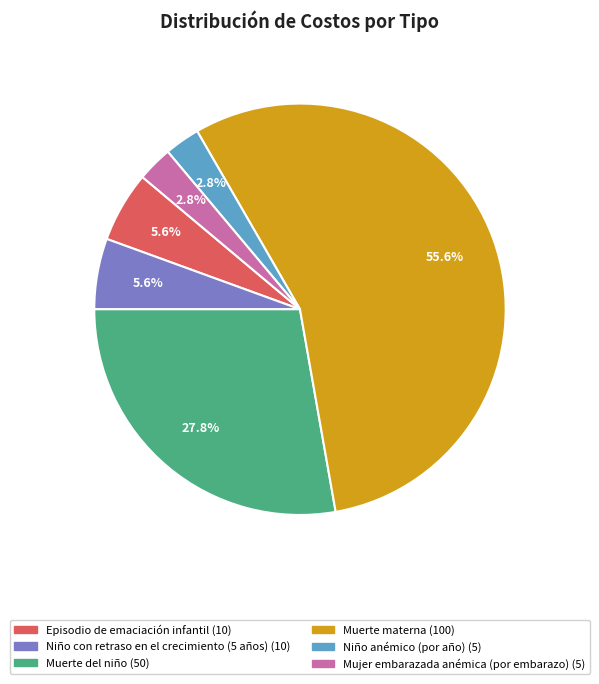

Is there any slice that represents more than half of the pie?

Yes